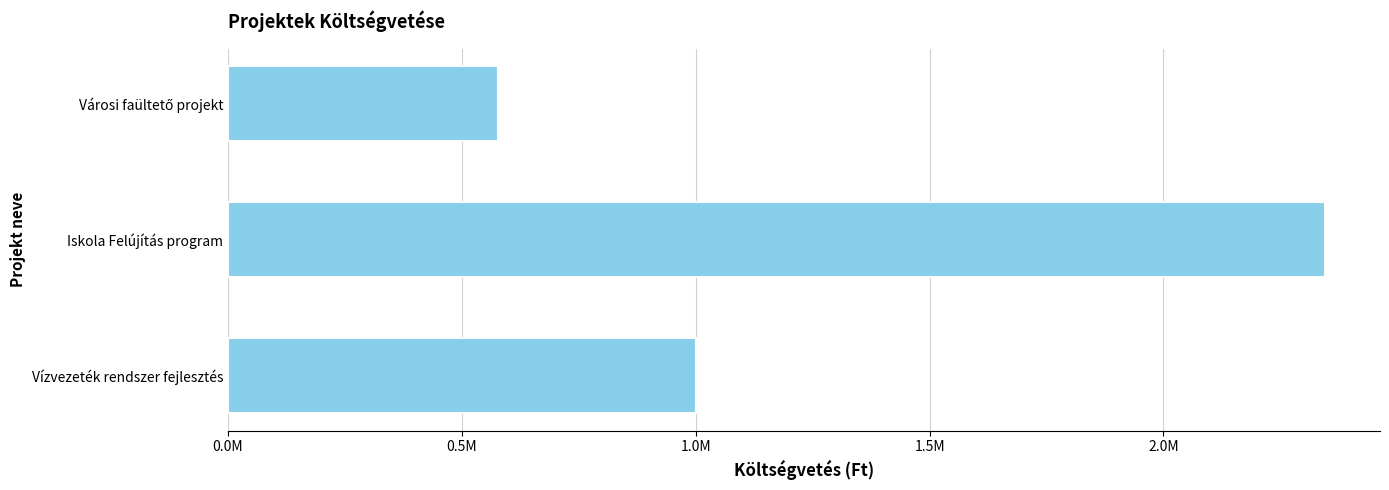

What is the maximum value shown in the chart?

2345670